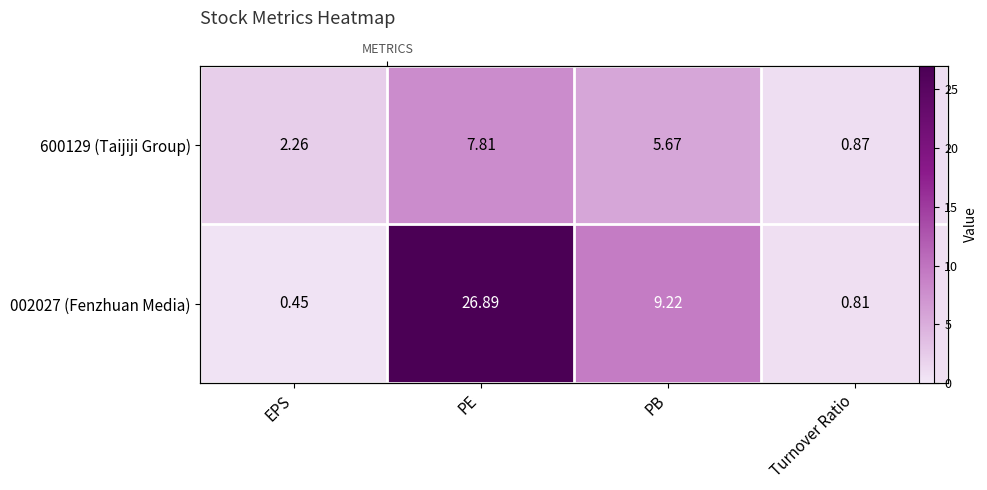

What is the difference between the 002027 (Fenzhuan Media) values at EPS and Turnover Ratio?

0.4